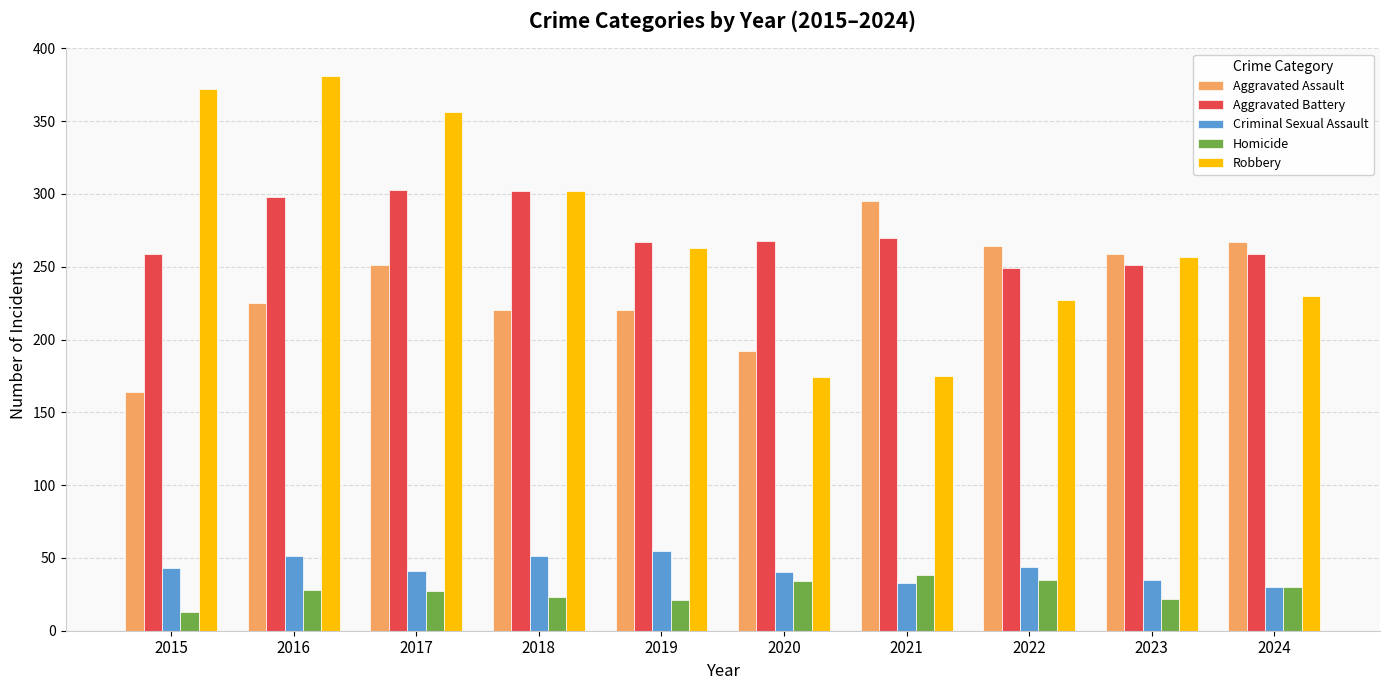

List the series in order of their peak value, highest first.

Robbery, Aggravated Battery, Aggravated Assault, Criminal Sexual Assault, Homicide